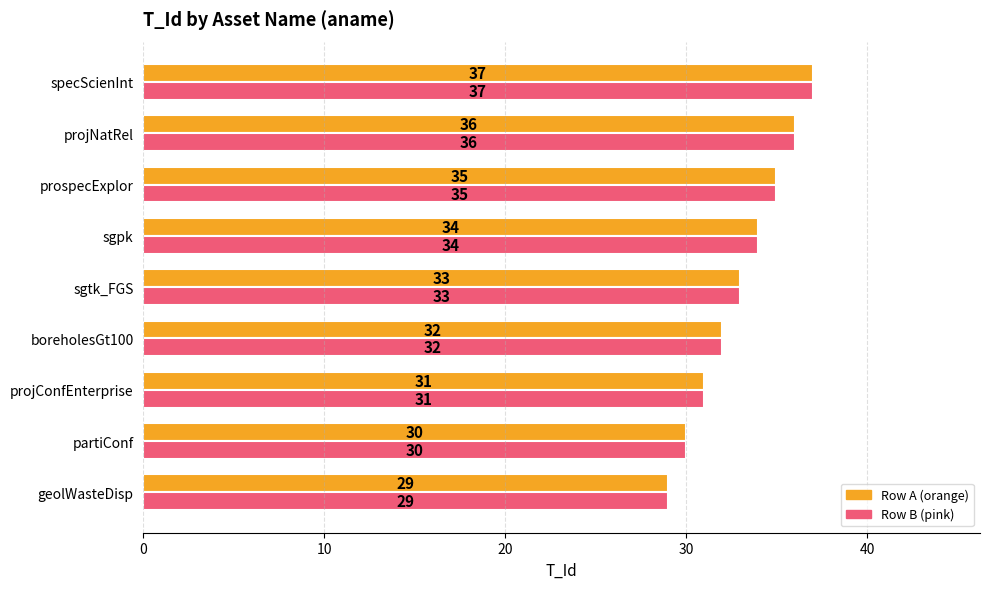

What is the minimum value shown in the chart?

29